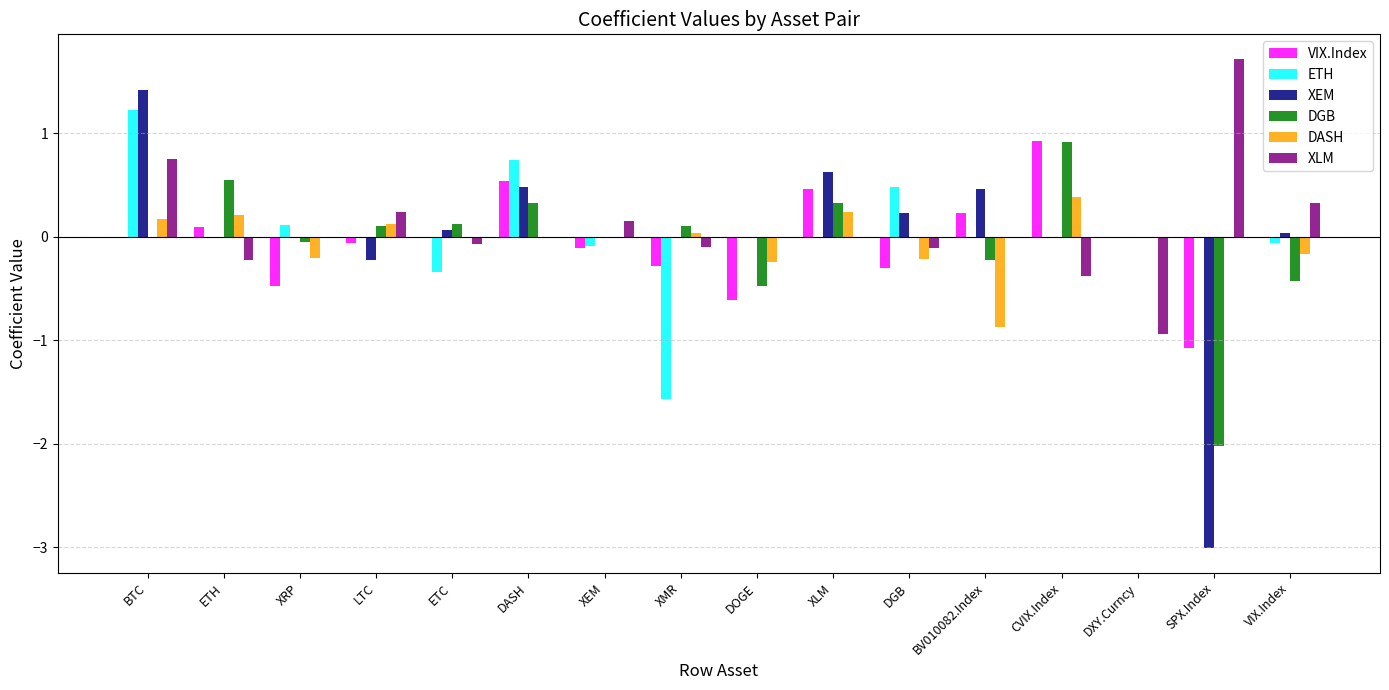

What is the maximum value shown in the chart?

1.7